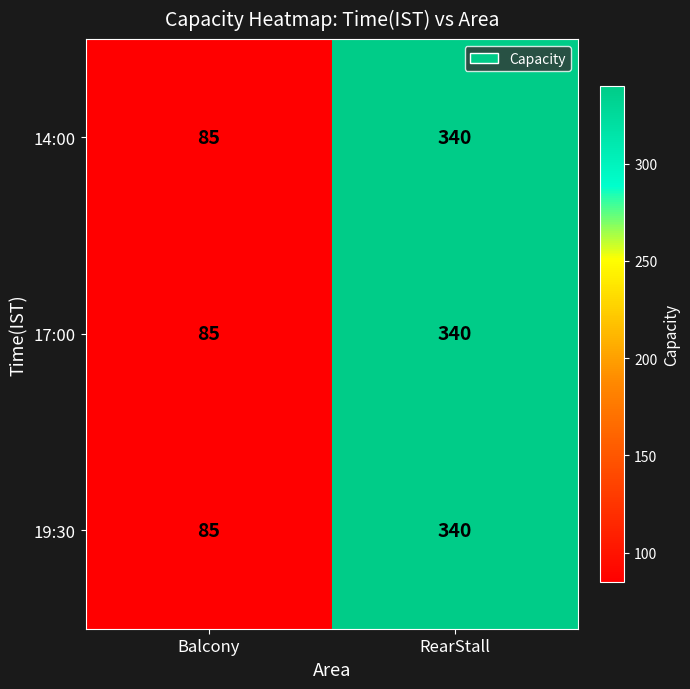

What is the sum of the 17:00 values at RearStall and Balcony?

425